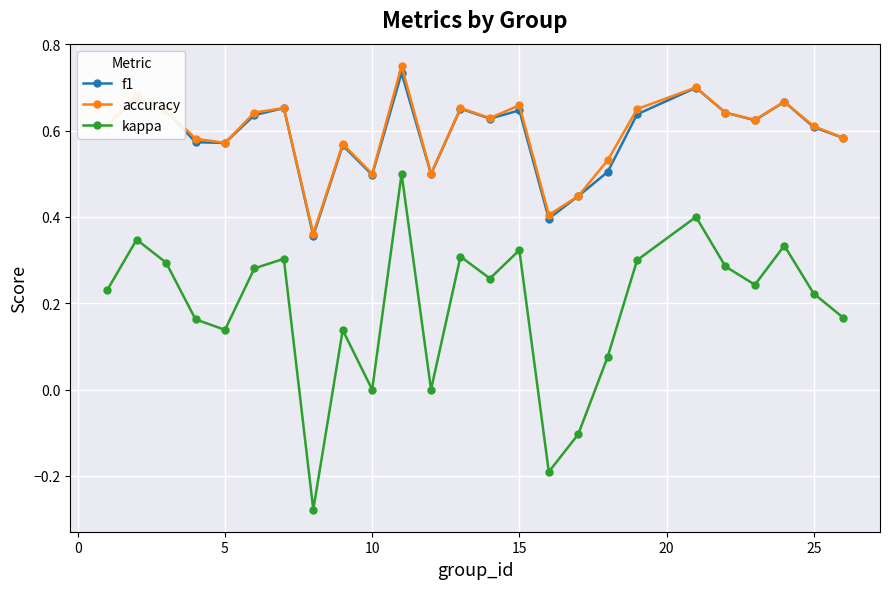

Which series has the largest range (max minus min)?

kappa